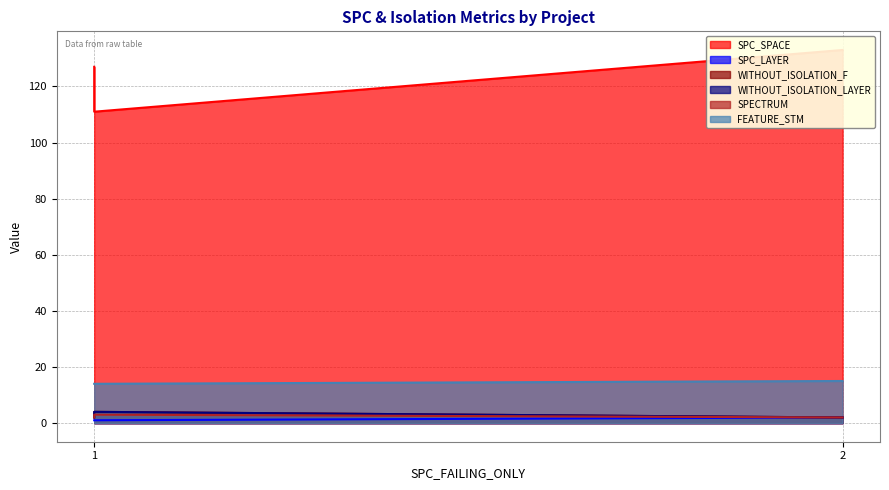

At how many categories does at least one series exceed 109?

3